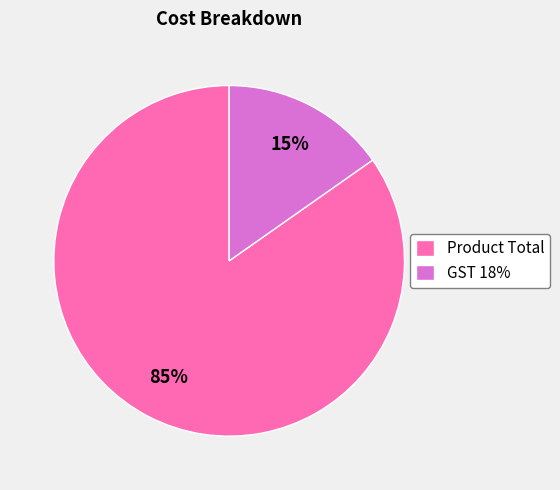

Do GST 18% and Product Total together represent more than half of the pie?

Yes